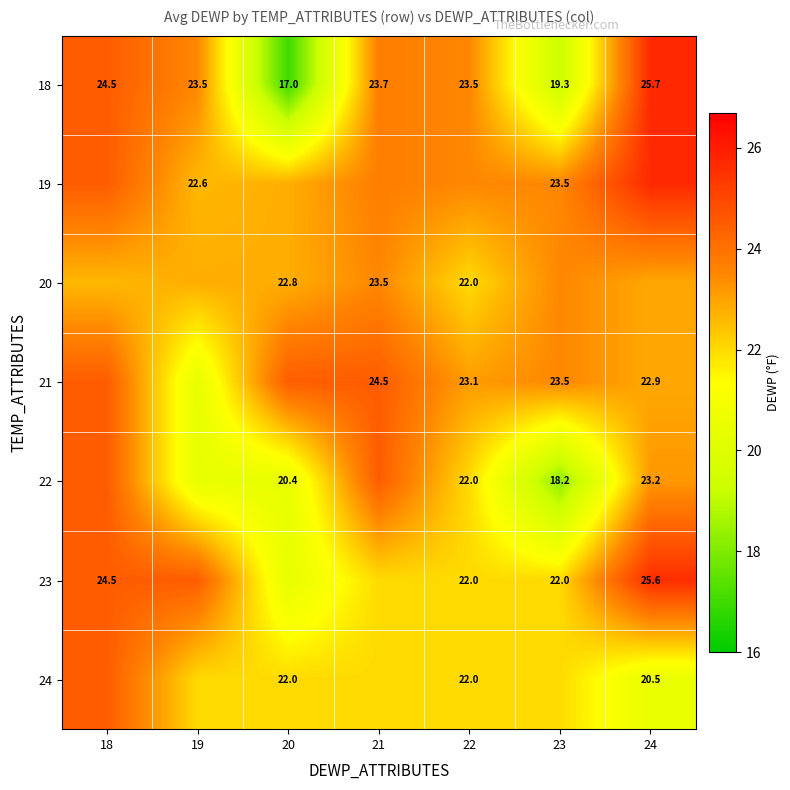

What is the sum of the 18 values at 23 and 21?

43.0